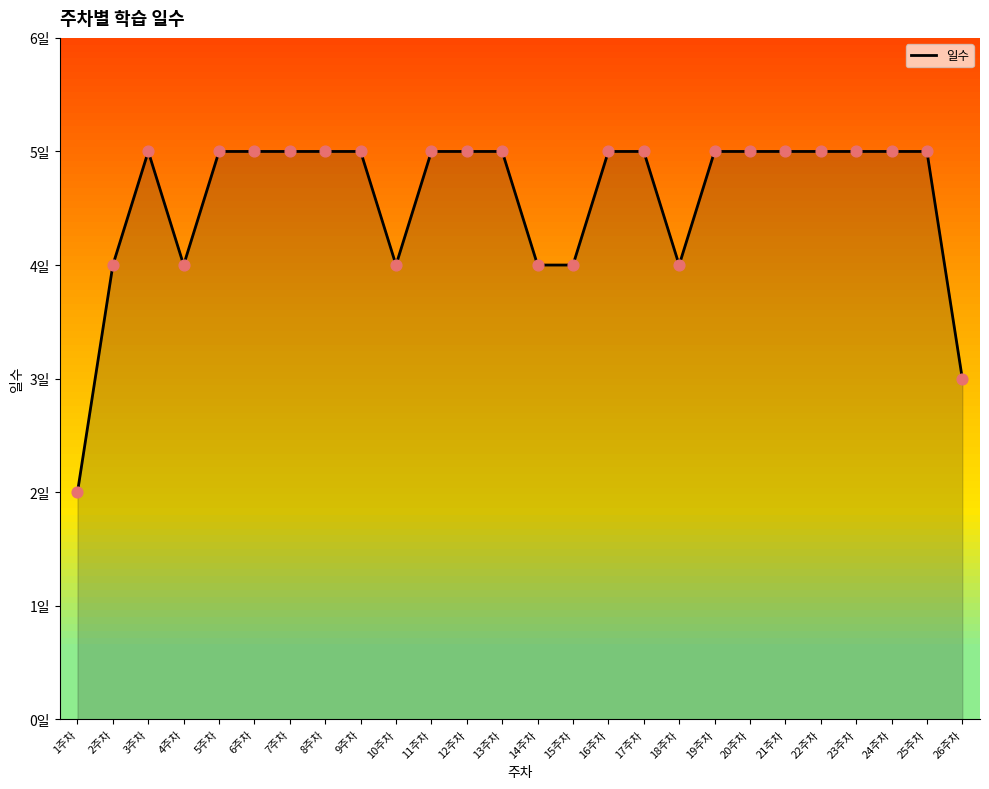

What is the change in value from 1주차 to 20주차?

+3